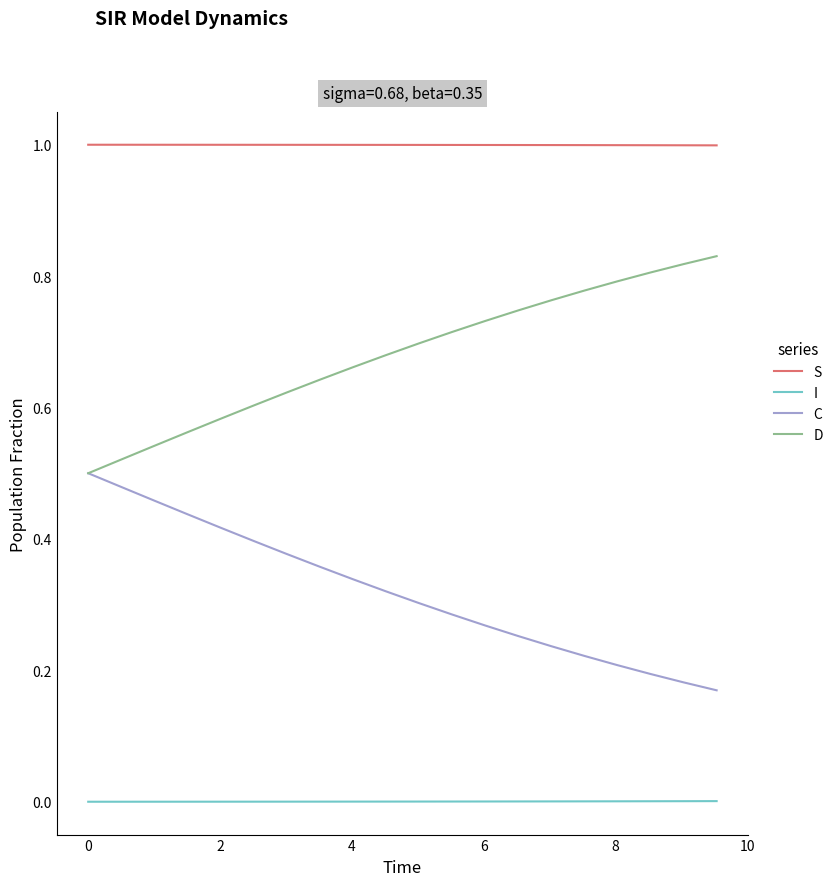

What is the highest value of the S series?

1.0